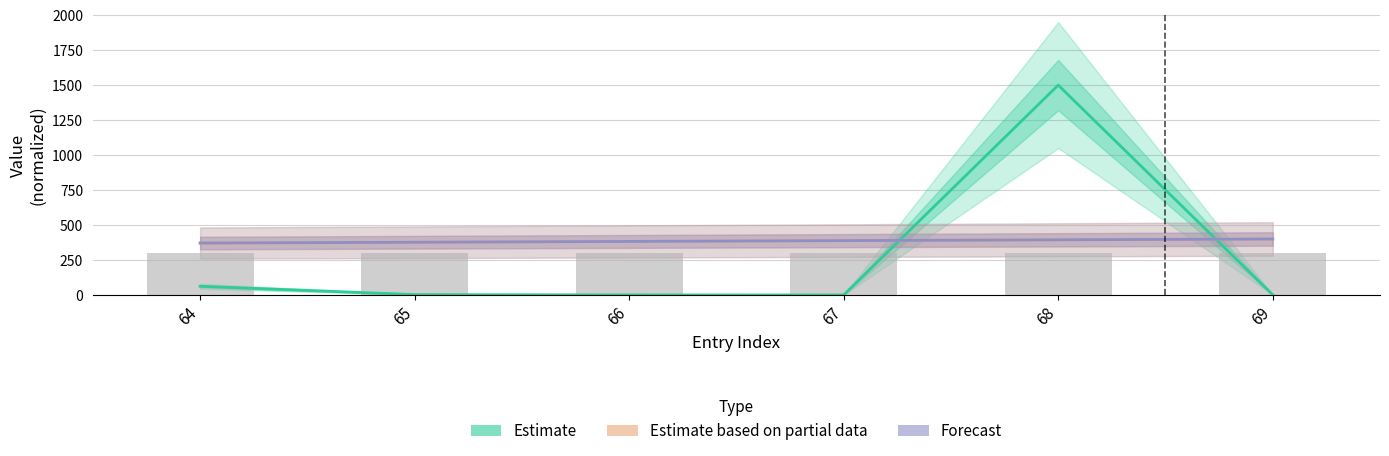

How many categories are shown in the chart?

6